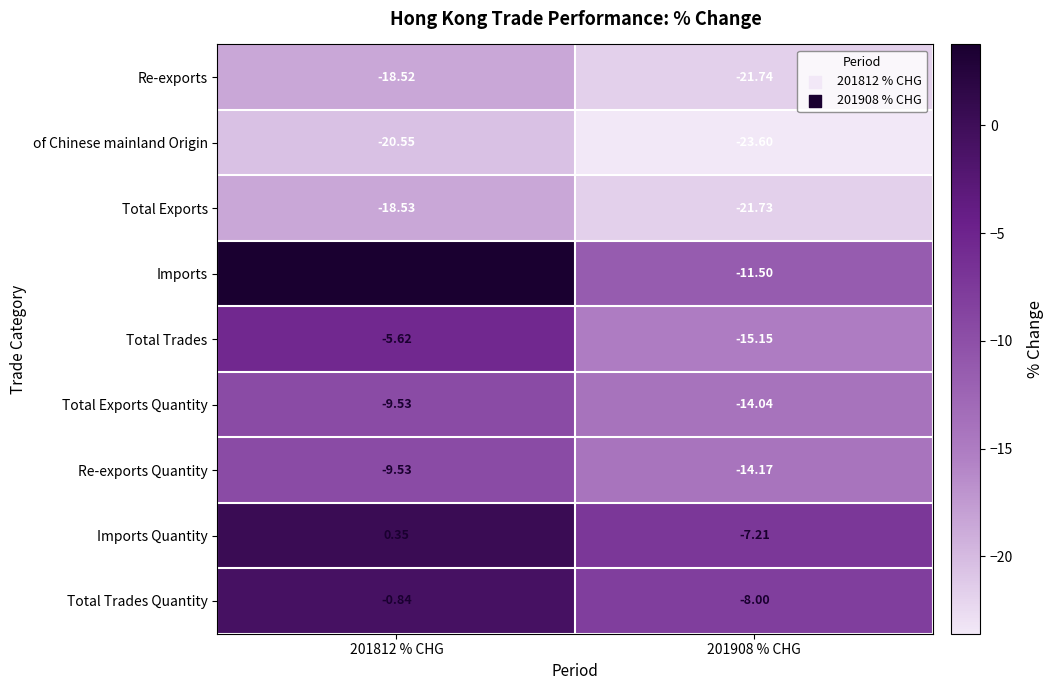

How many categories are shown in the chart?

2